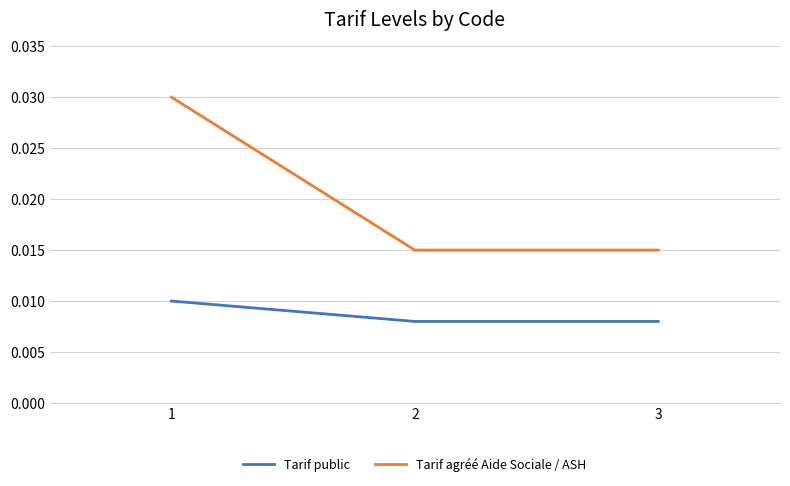

How many lines are shown in the chart?

2